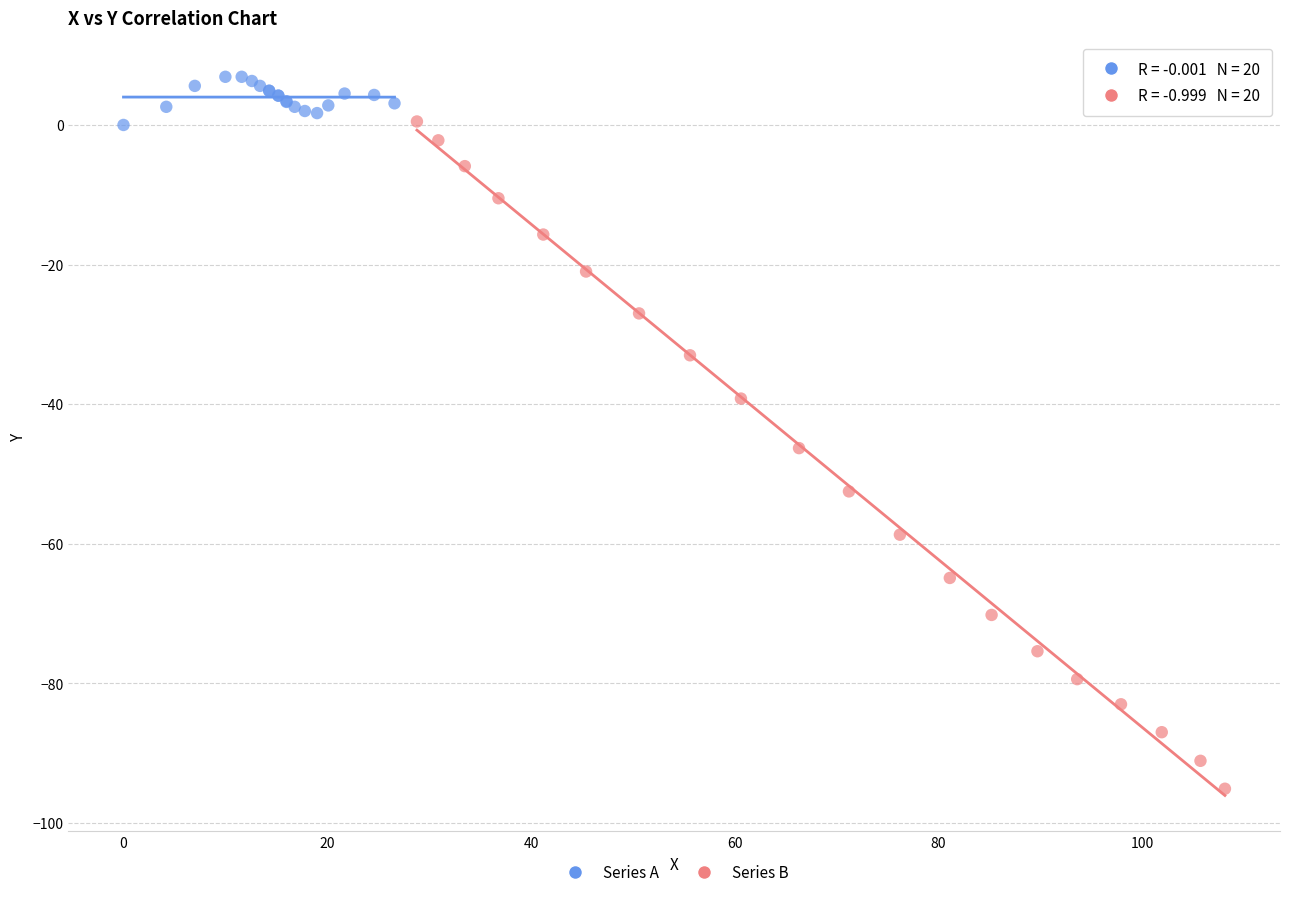

Which series reaches the minimum Y coordinate?

Series B